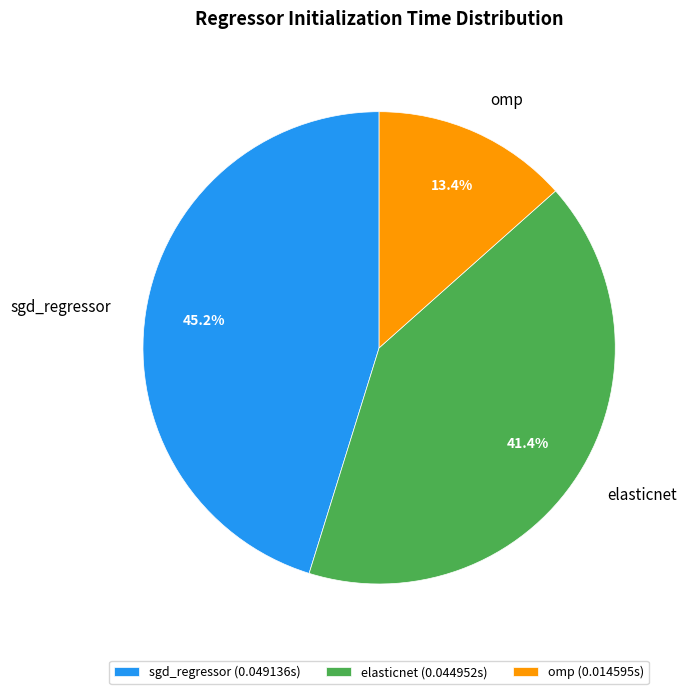

Combined, what portion of the pie is omp and sgd_regressor?

58.6%